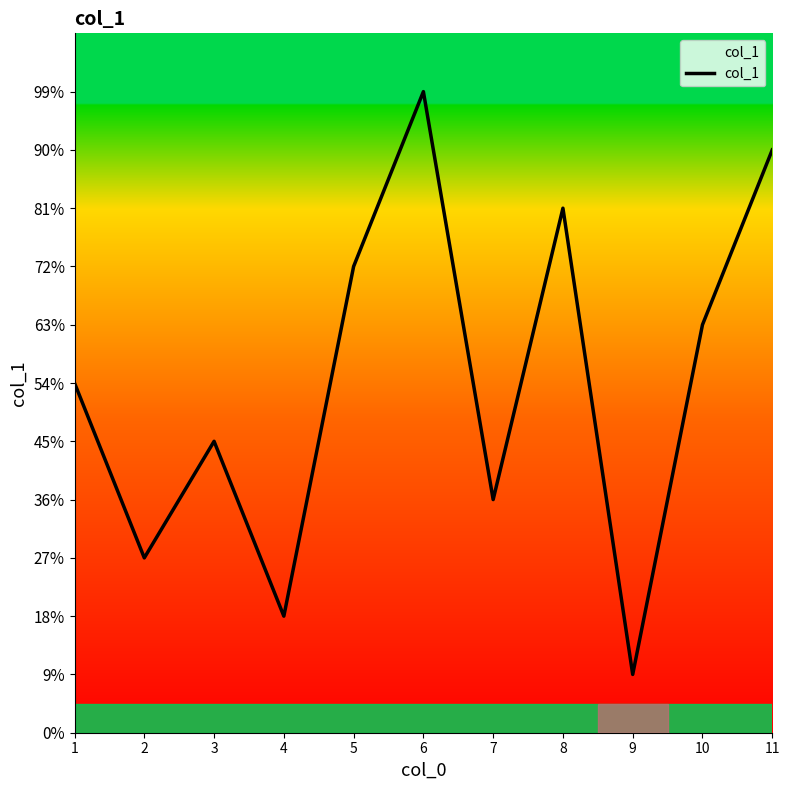

How many interior local peaks (higher than both neighbors) does the data have?

3